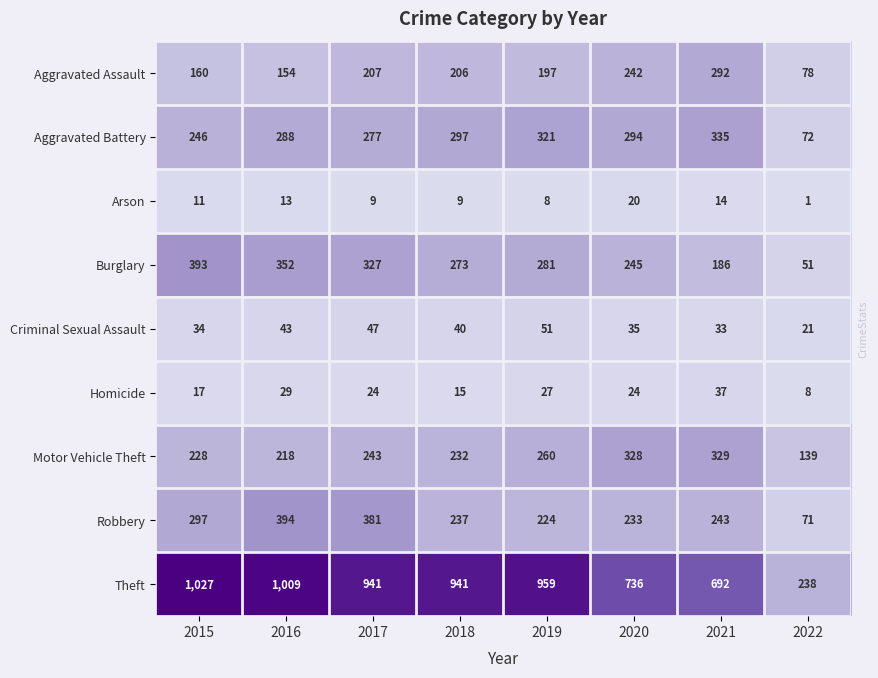

Rank the series by their maximum value, from highest to lowest.

Theft, Robbery, Burglary, Aggravated Battery, Motor Vehicle Theft, Aggravated Assault, Criminal Sexual Assault, Homicide, Arson